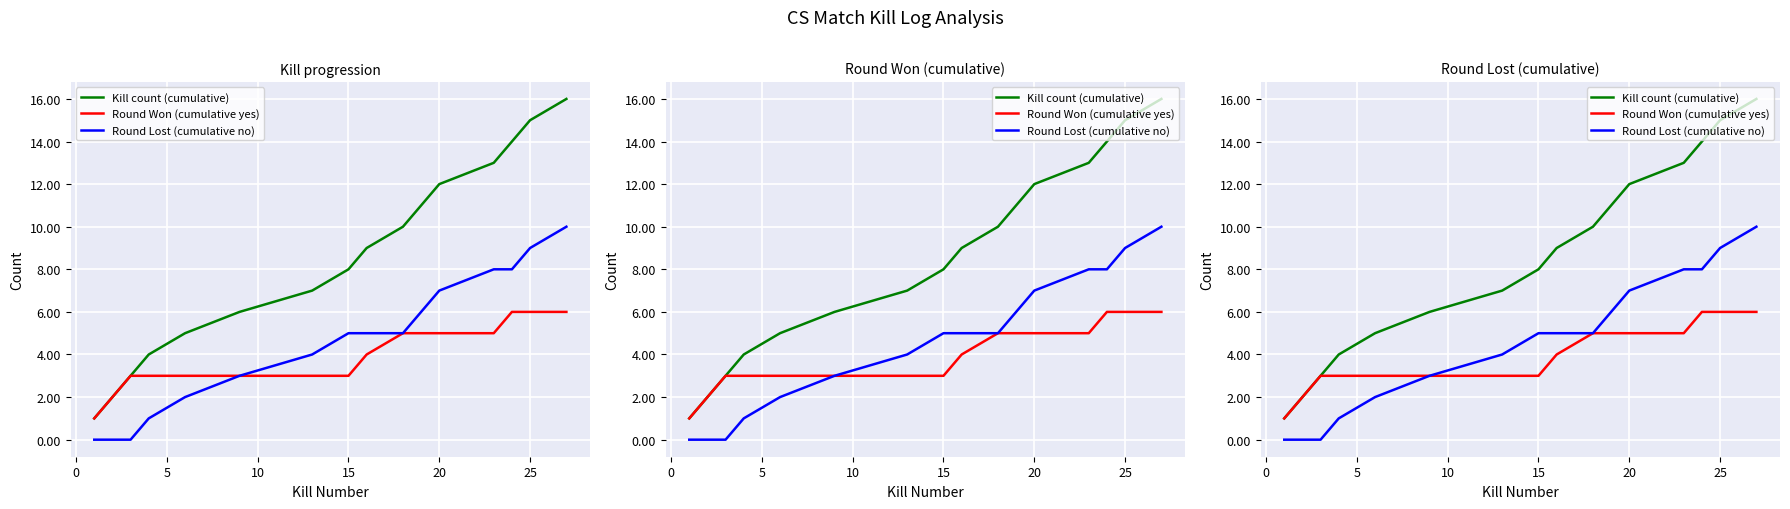

Count the number of categories in the chart.

16